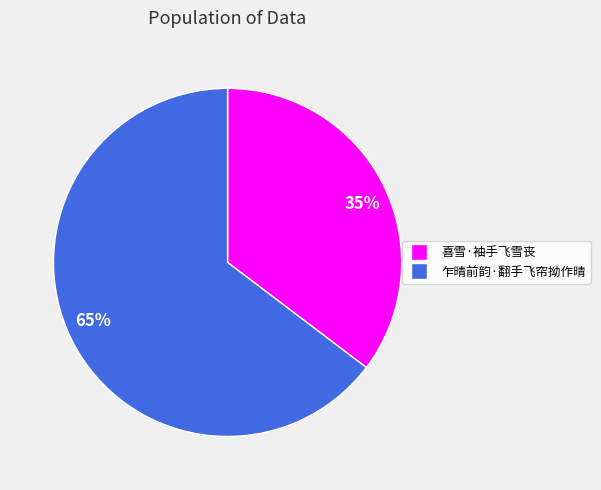

True or false: 喜雪·袖手飞雪丧 accounts for 43% of the total.

False